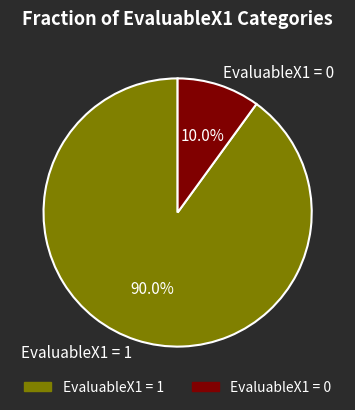

Which slice is the largest?

EvaluableX1 = 1